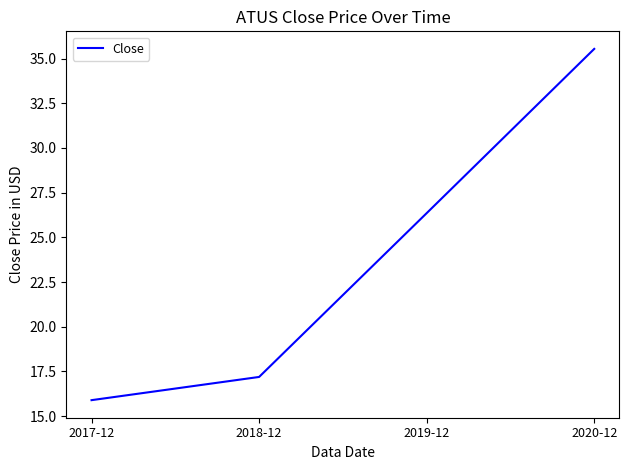

Reading right to left, extract all data points from this chart.

35.5	26.4	17.2	15.9